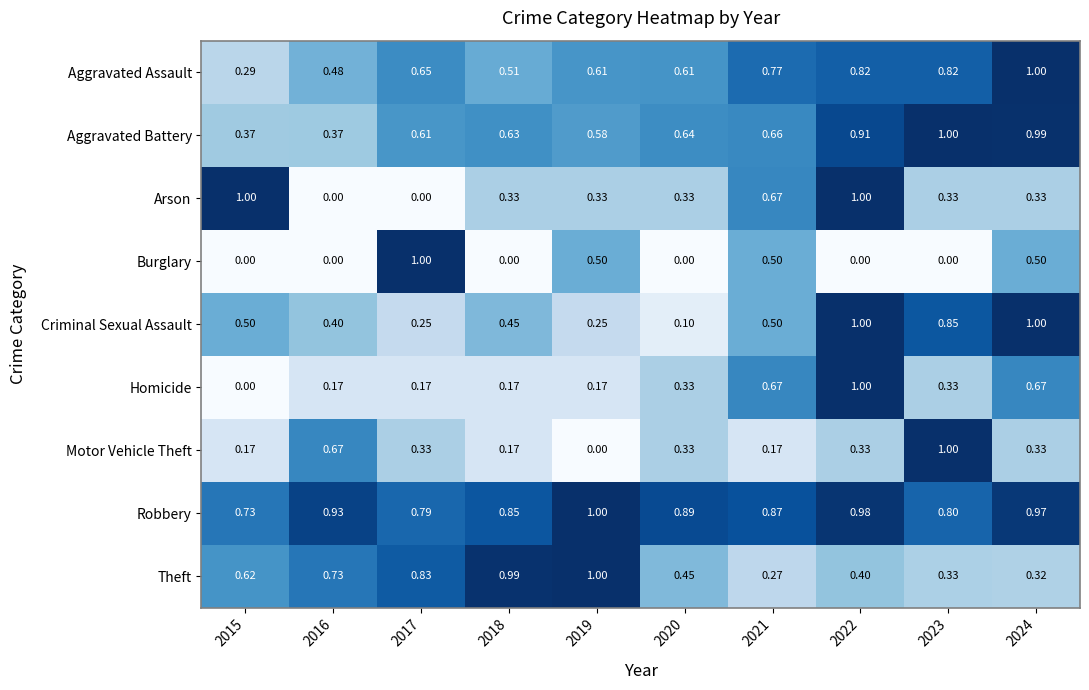

Is the value of Motor Vehicle Theft at 2015 greater than the value of Aggravated Battery at 2021?

No